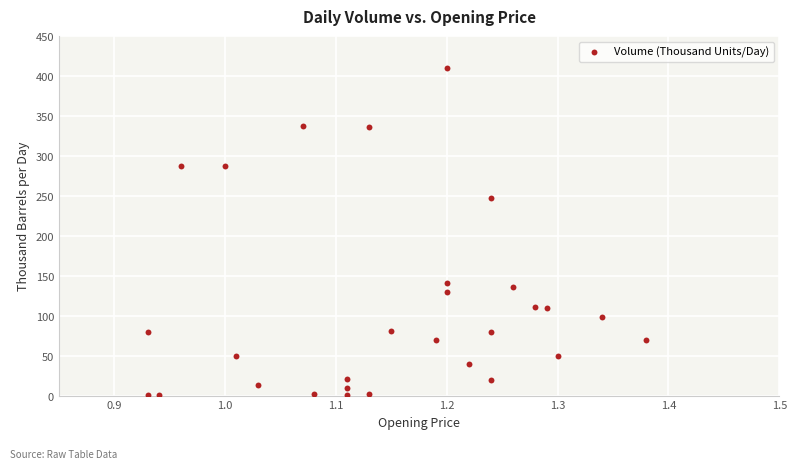

What Y value in the scatter plot is closest to 205?

248